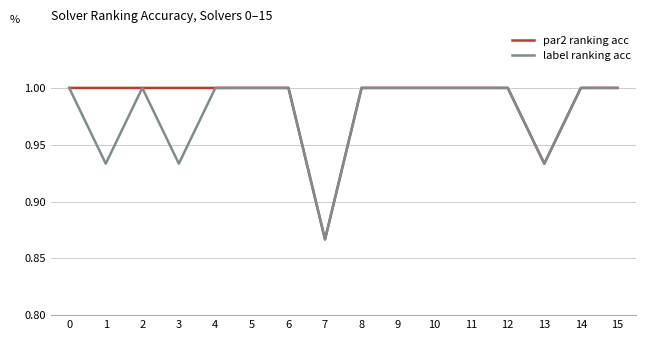

What is the total value across all series at 14?

2.0